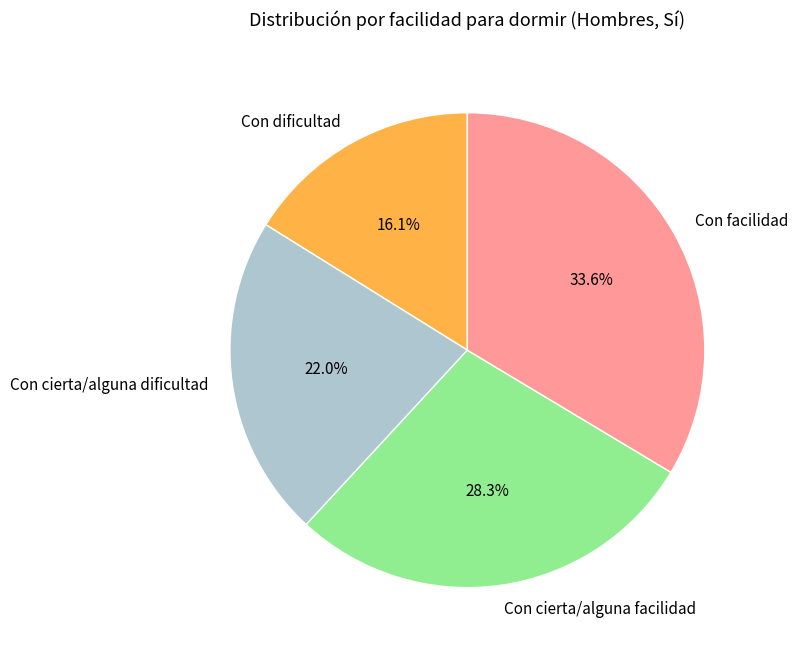

The Con cierta/alguna facilidad slice represents 39% of the pie. True or false?

False